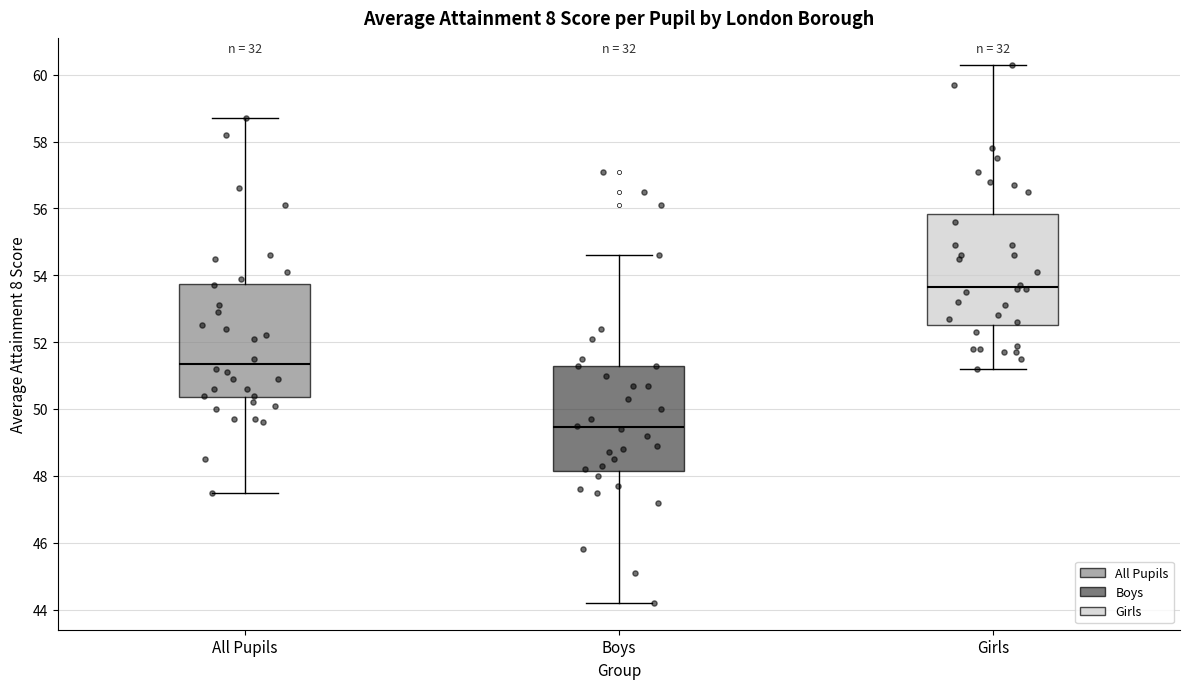

Reading left to right, read every box against the y-axis: the position of its median line, the range the box covers, and the ends of its whiskers. The values are not printed on the chart, so give them approximately, as read against the axis.

All Pupils: median 51.4, box 50.4 to 53.8, whiskers 47.6 to 58.8
Boys: median 49.4, box 48.2 to 51.4, whiskers 44.2 to 54.6
Girls: median 53.6, box 52.6 to 55.8, whiskers 51.2 to 60.4